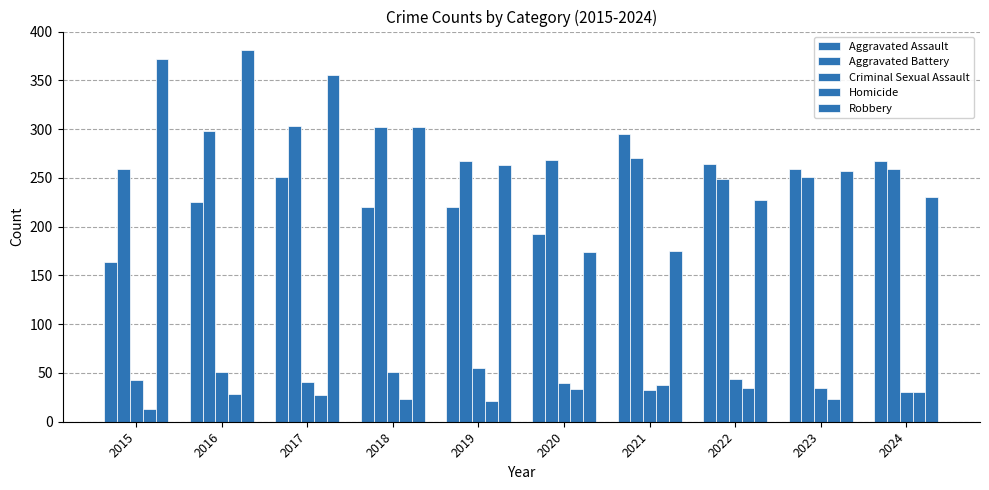

Count the number of data series in this chart.

5